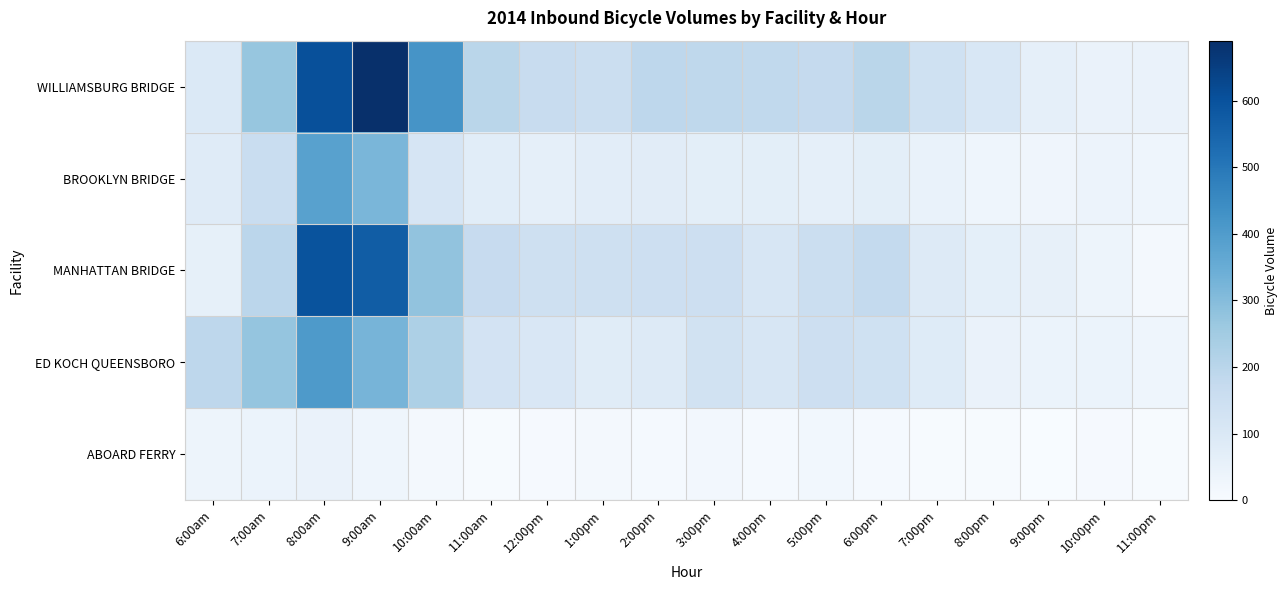

At which category does the chart reach its minimum across all series?

9:00pm